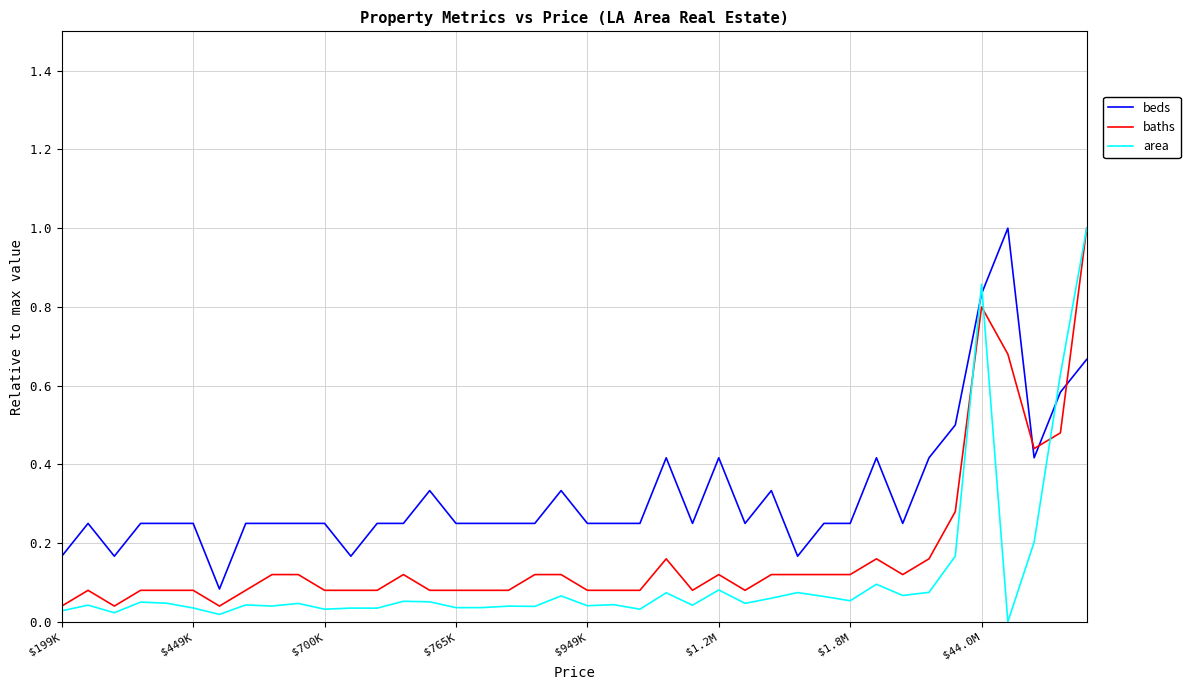

What is the maximum value shown in the chart?

1.0